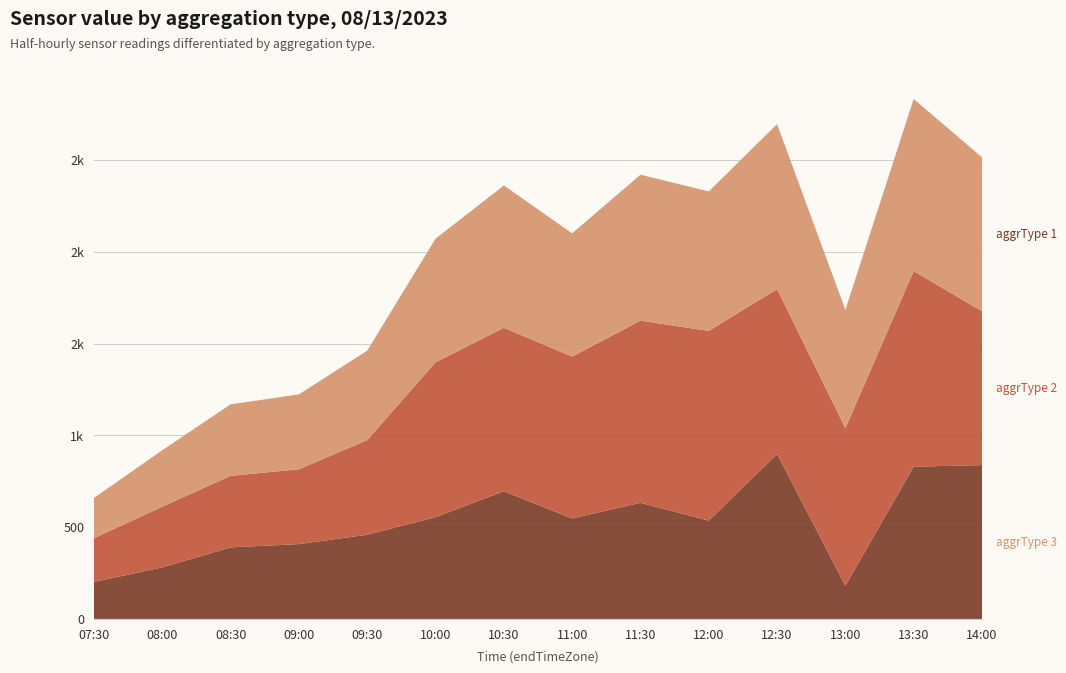

Reading right to left, transcribe all the data shown in this chart.

aggrType 1: 14:00=838.7	13:30=830.0	13:00=181.0	12:30=899.0	12:00=536.0	11:30=633.0	11:00=548.0	10:30=696.0	10:00=555.0	09:30=459.0	09:00=408.0	08:30=390.0	08:00=281.0	07:30=202.0
aggrType 2: 14:00=838.7	13:30=1066.0	13:00=859.0	12:30=899.0	12:00=1034.0	11:30=993.0	11:00=882.0	10:30=891.0	10:00=844.0	09:30=516.0	09:00=408.0	08:30=390.0	08:00=331.0	07:30=238.0
aggrType 3: 14:00=838.7	13:30=938.5	13:00=644.9	12:30=899.0	12:00=760.5	11:30=795.4	11:00=671.9	10:30=775.9	10:00=673.6	09:30=487.5	09:00=408.0	08:30=390.0	08:00=307.7	07:30=220.0